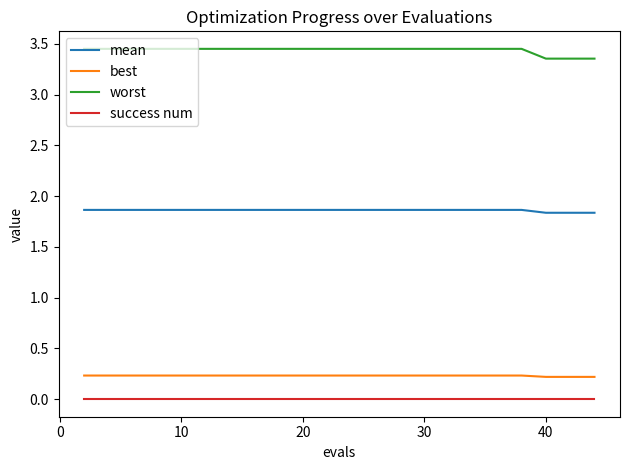

What is the minimum value for mean?

1.8